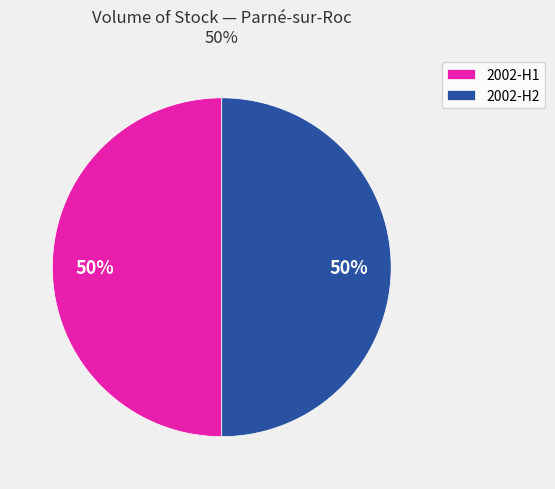

To the nearest percent, what is the average slice percentage?

50%